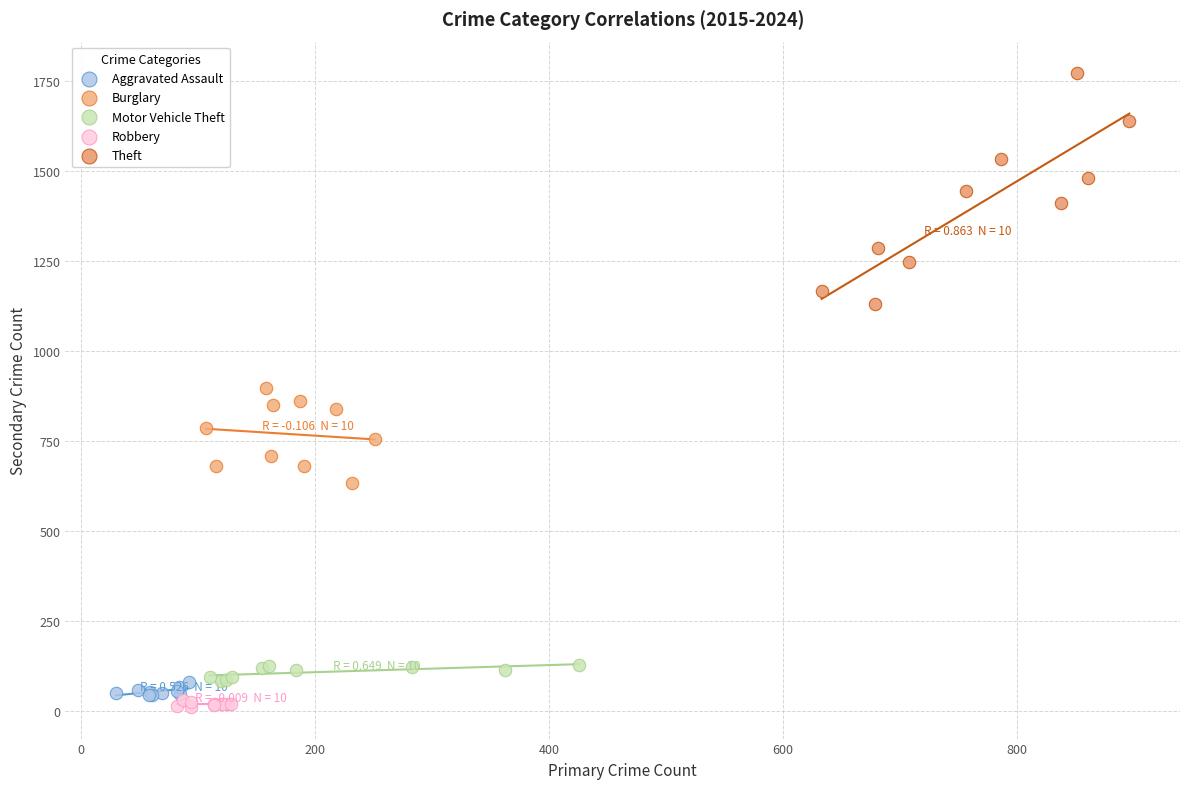

What are all the series names shown in the legend?

Aggravated Assault, Burglary, Motor Vehicle Theft, Robbery, Theft